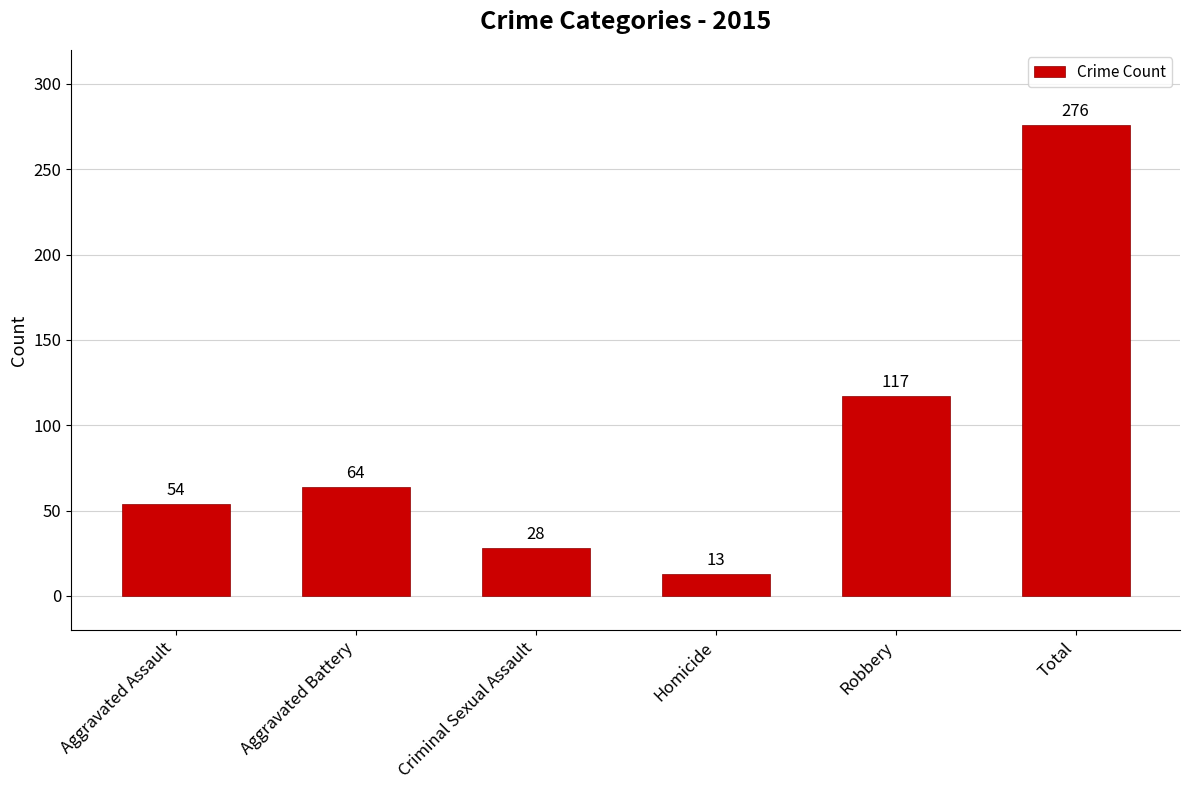

What is the greatest value displayed?

276